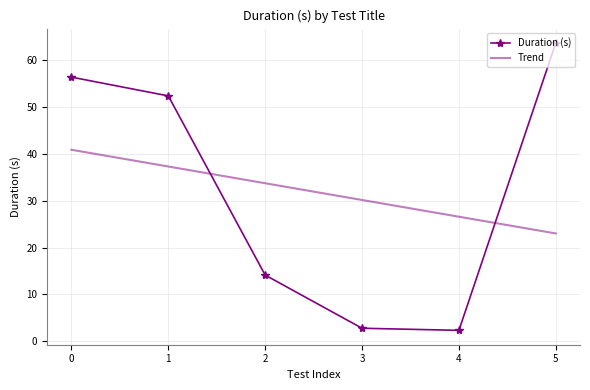

What is the total value across all series at 3?

33.0